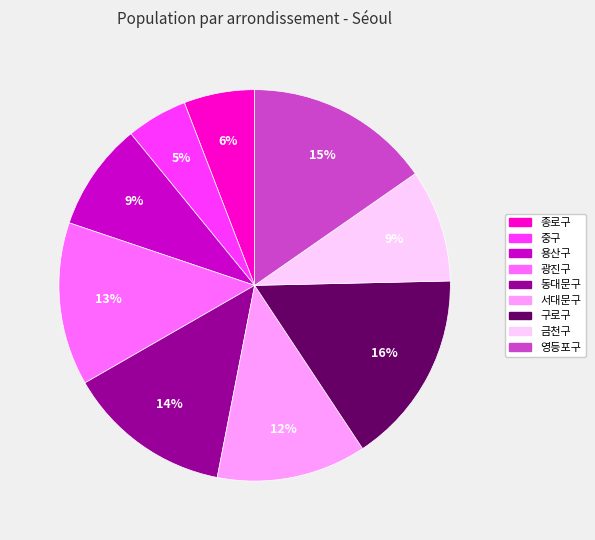

True or false: 서대문구 accounts for 24% of the total.

False